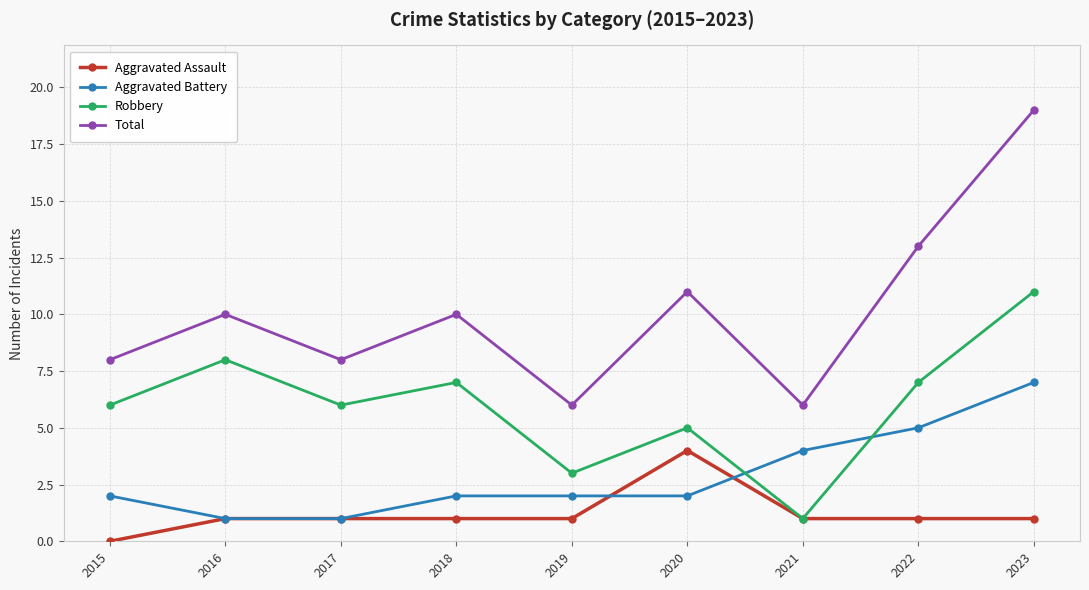

What is the value of the Aggravated Battery point at the 7th from the left?

4